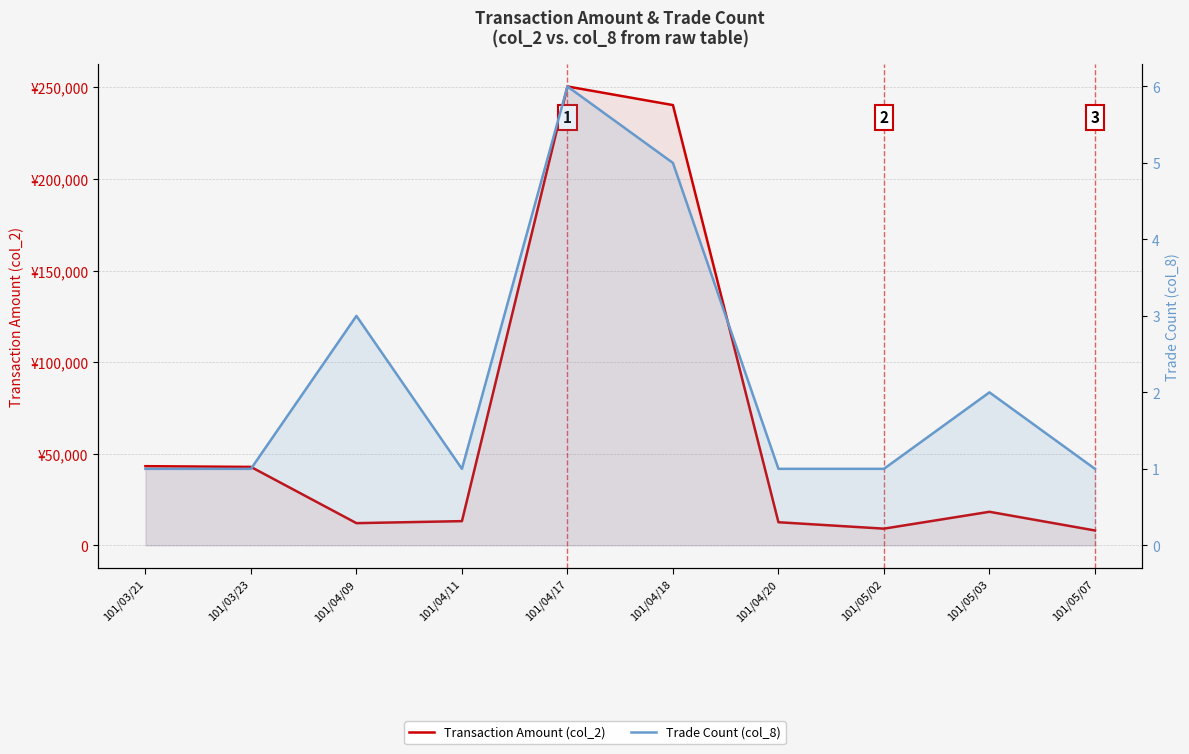

True or false: Trade Count (col_8) and Transaction Amount (col_2) cross at least once.

False